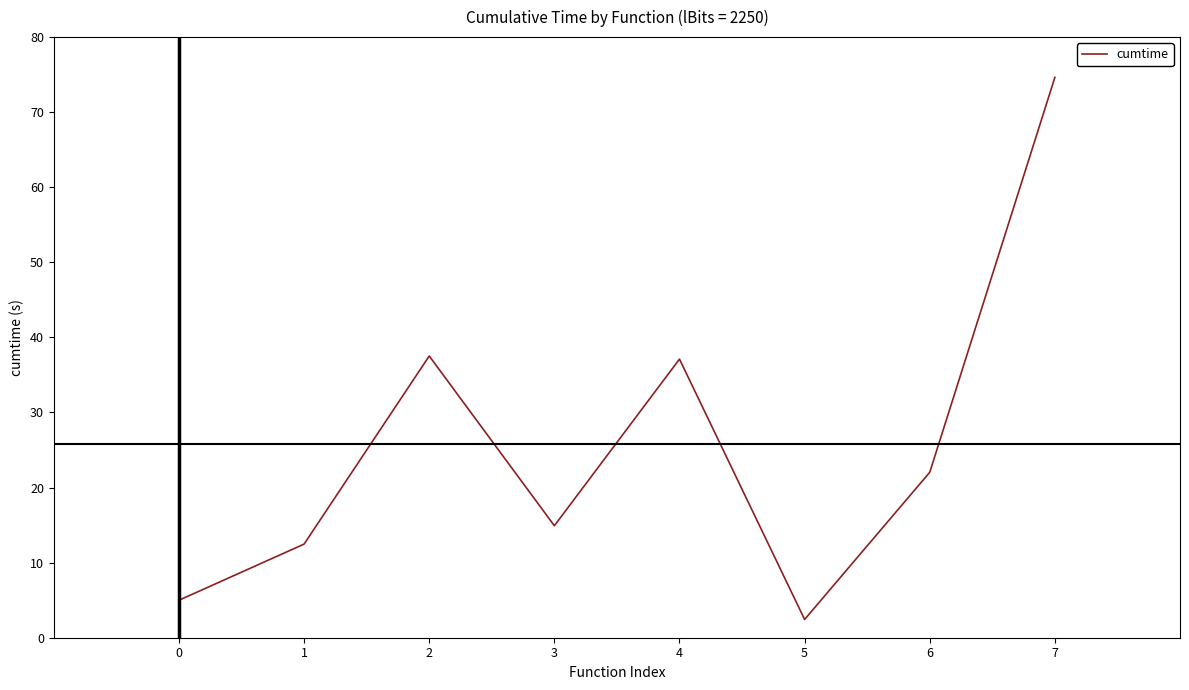

How many lines are shown in the chart?

1